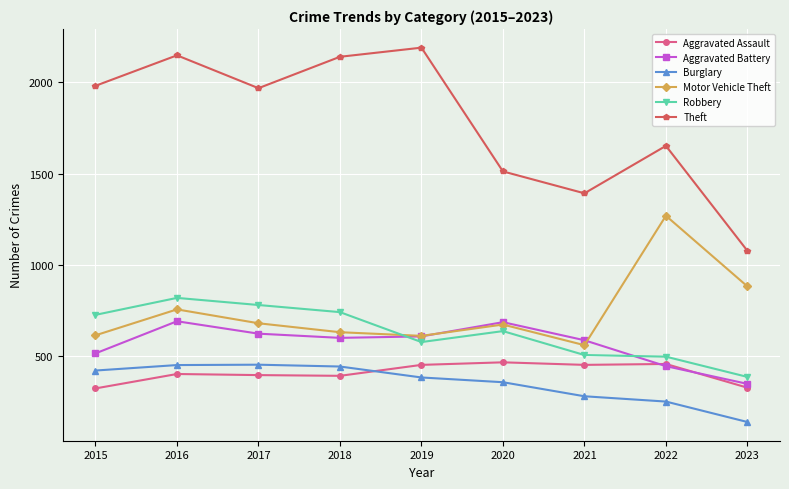

Where does the Robbery series first go above 637?

2015